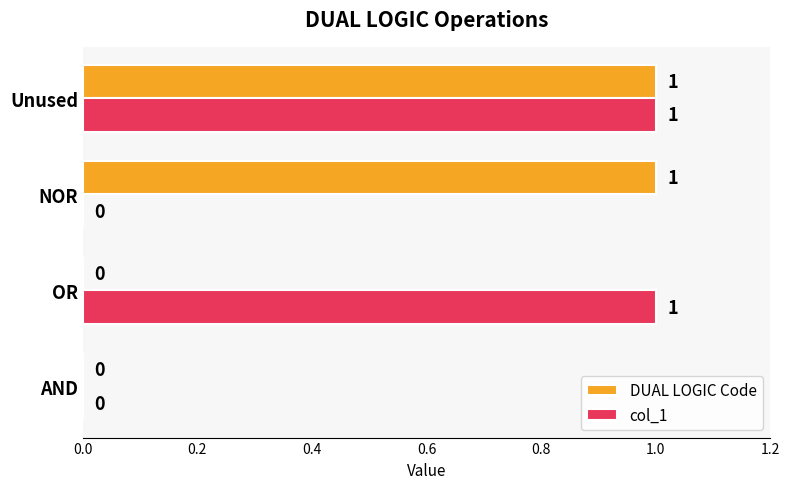

Is the value of DUAL LOGIC Code at NOR greater than the value of col_1 at AND?

Yes